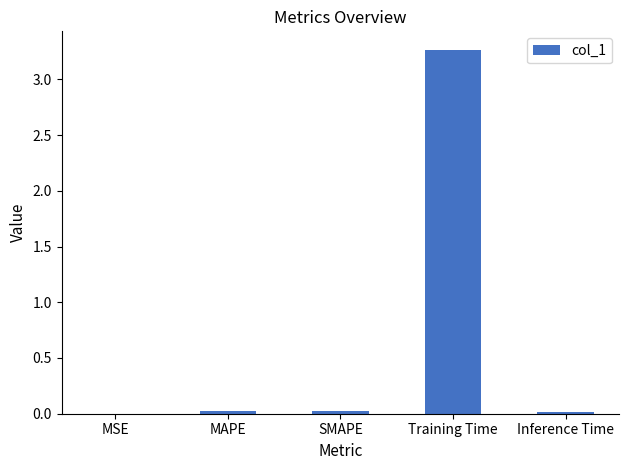

Between Training Time and SMAPE, which is larger?

Training Time